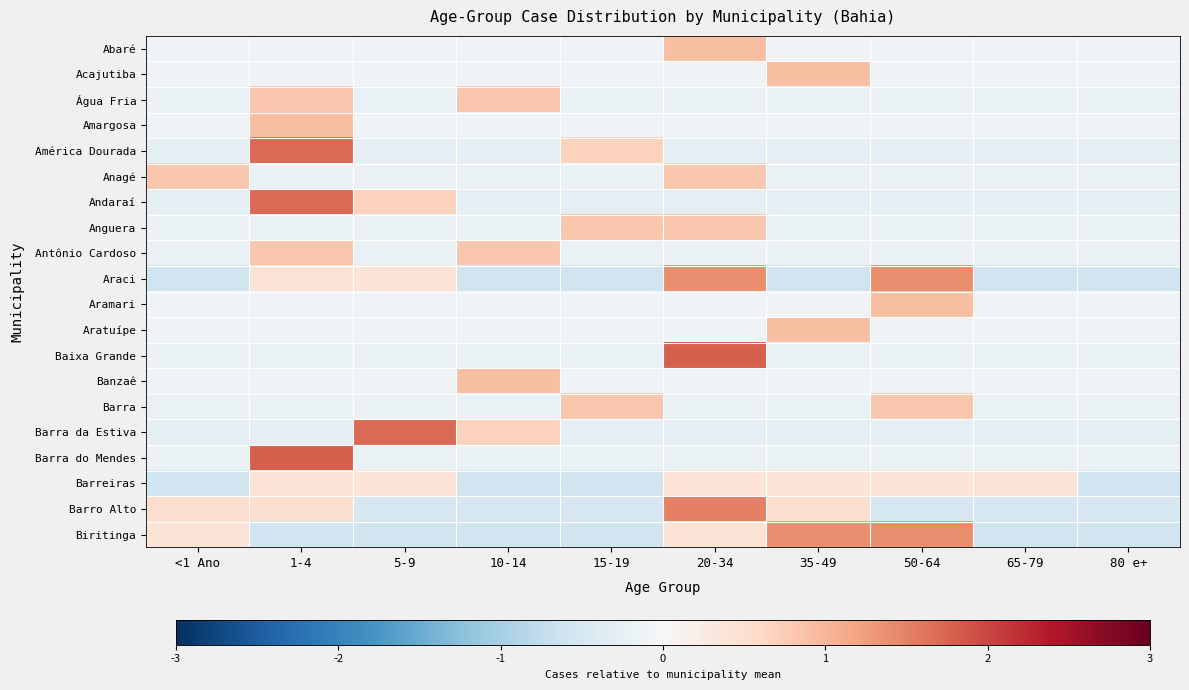

What is the difference between the highest and lowest values at 20-34?

2.1